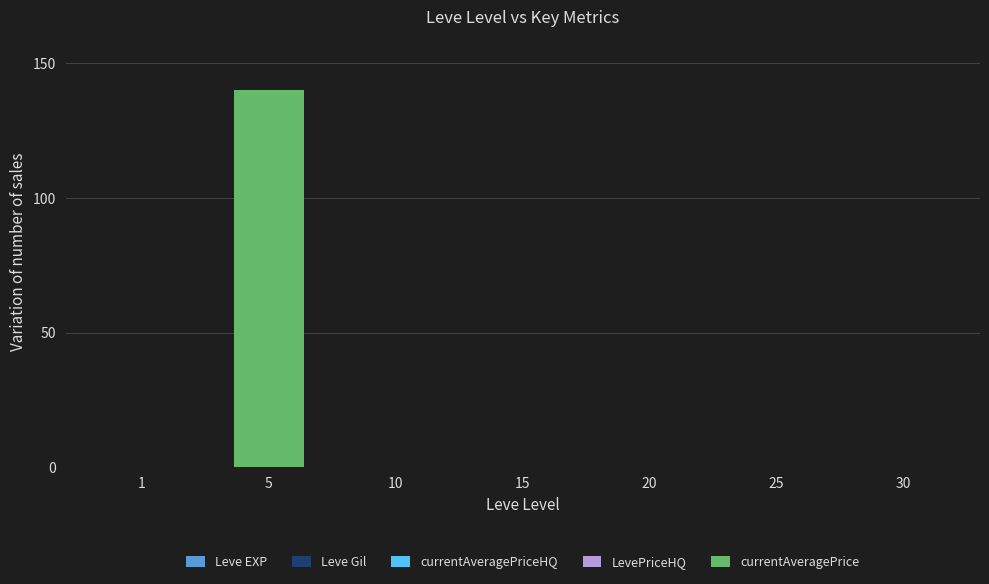

At which category is the sum across all series the highest?

5